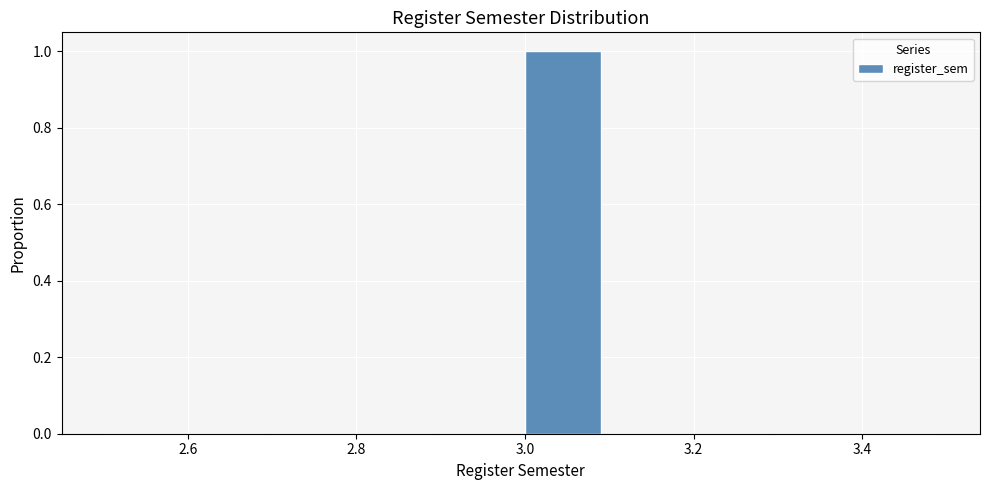

Over which range of the x-axis is the bar tallest?

3.0 to 3.1